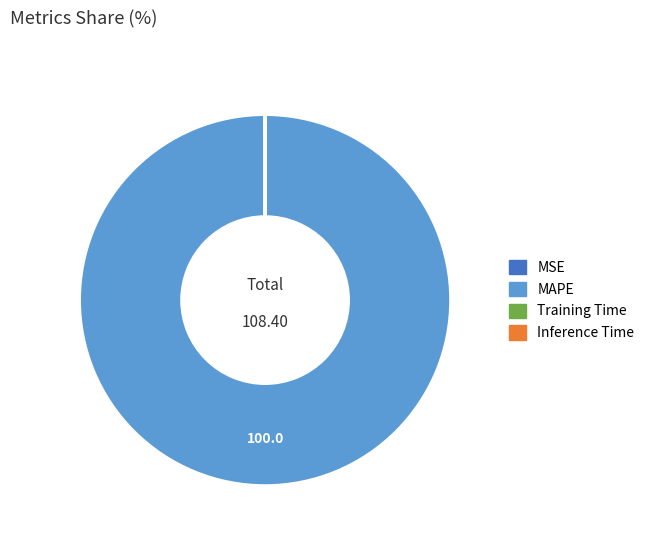

Is there any slice that represents more than half of the pie?

Yes